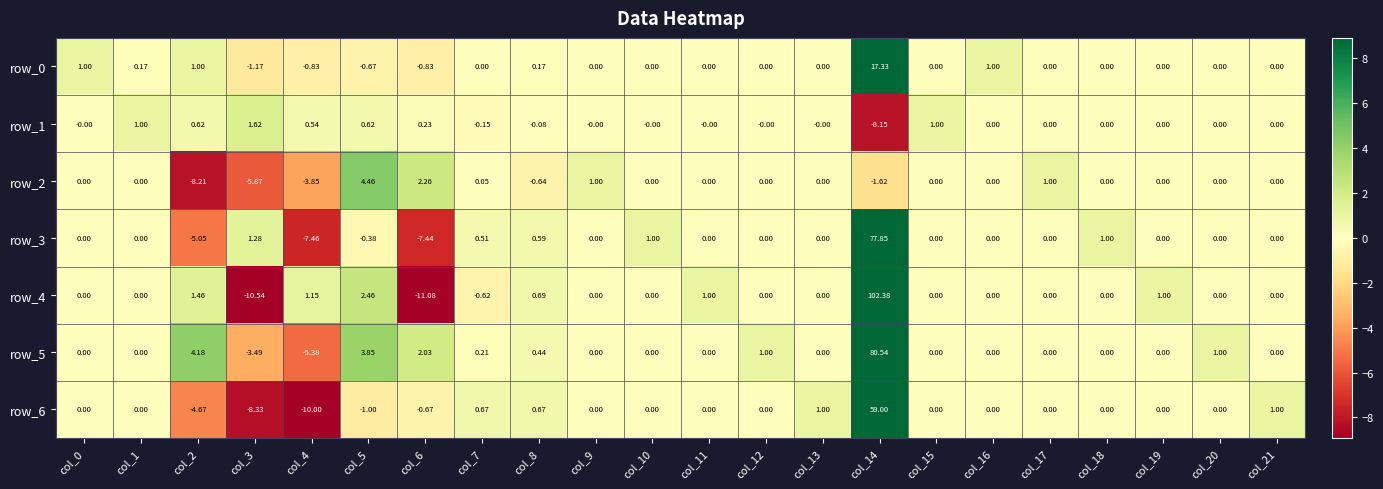

Between col_9 and col_13, which series saw the biggest shift?

row_2